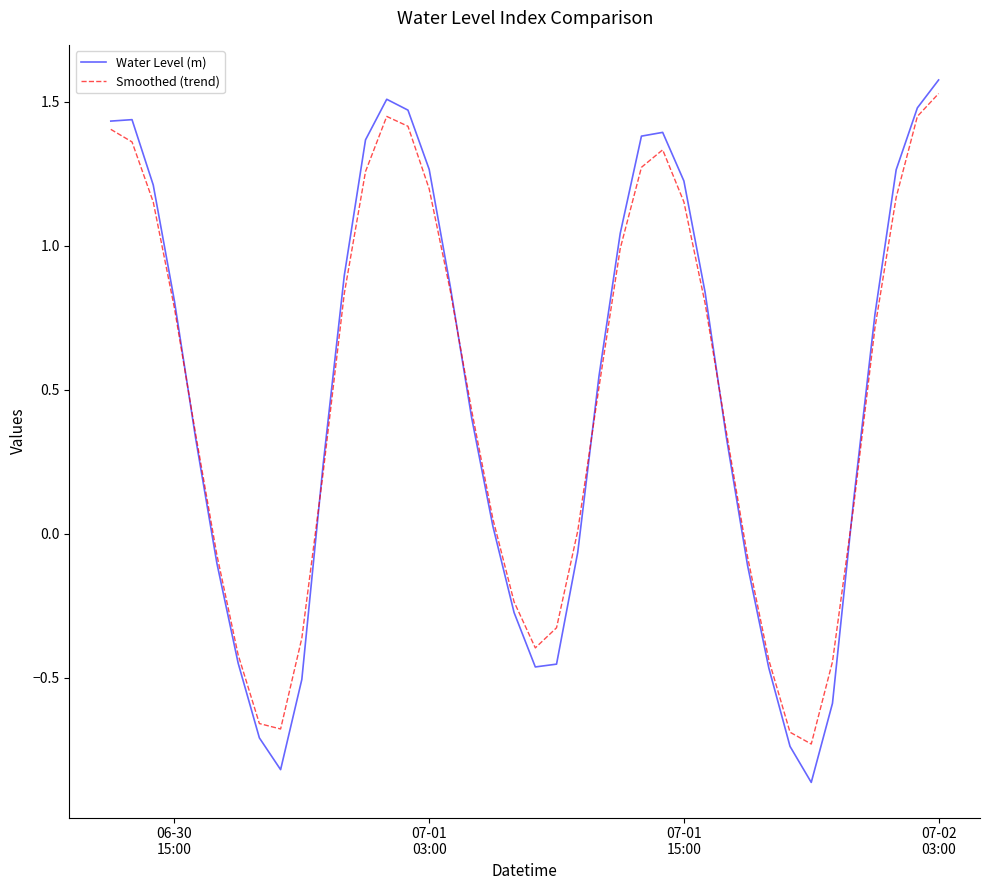

How many interior local valleys does the Smoothed (trend) series have?

3